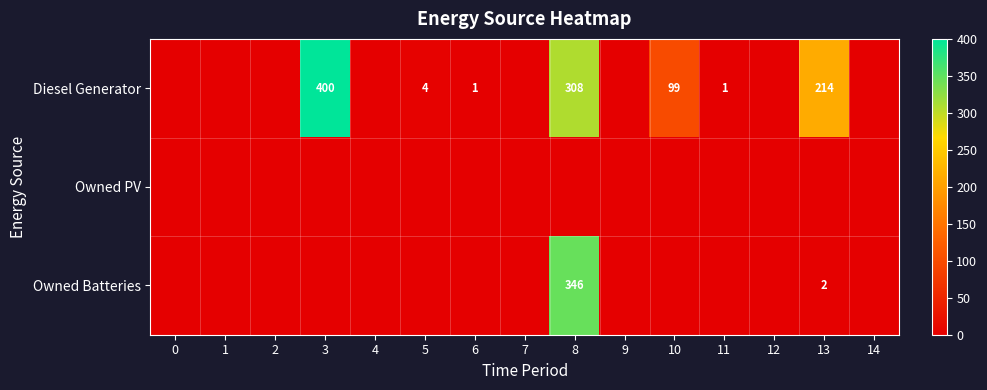

Count the number of data series in this chart.

3